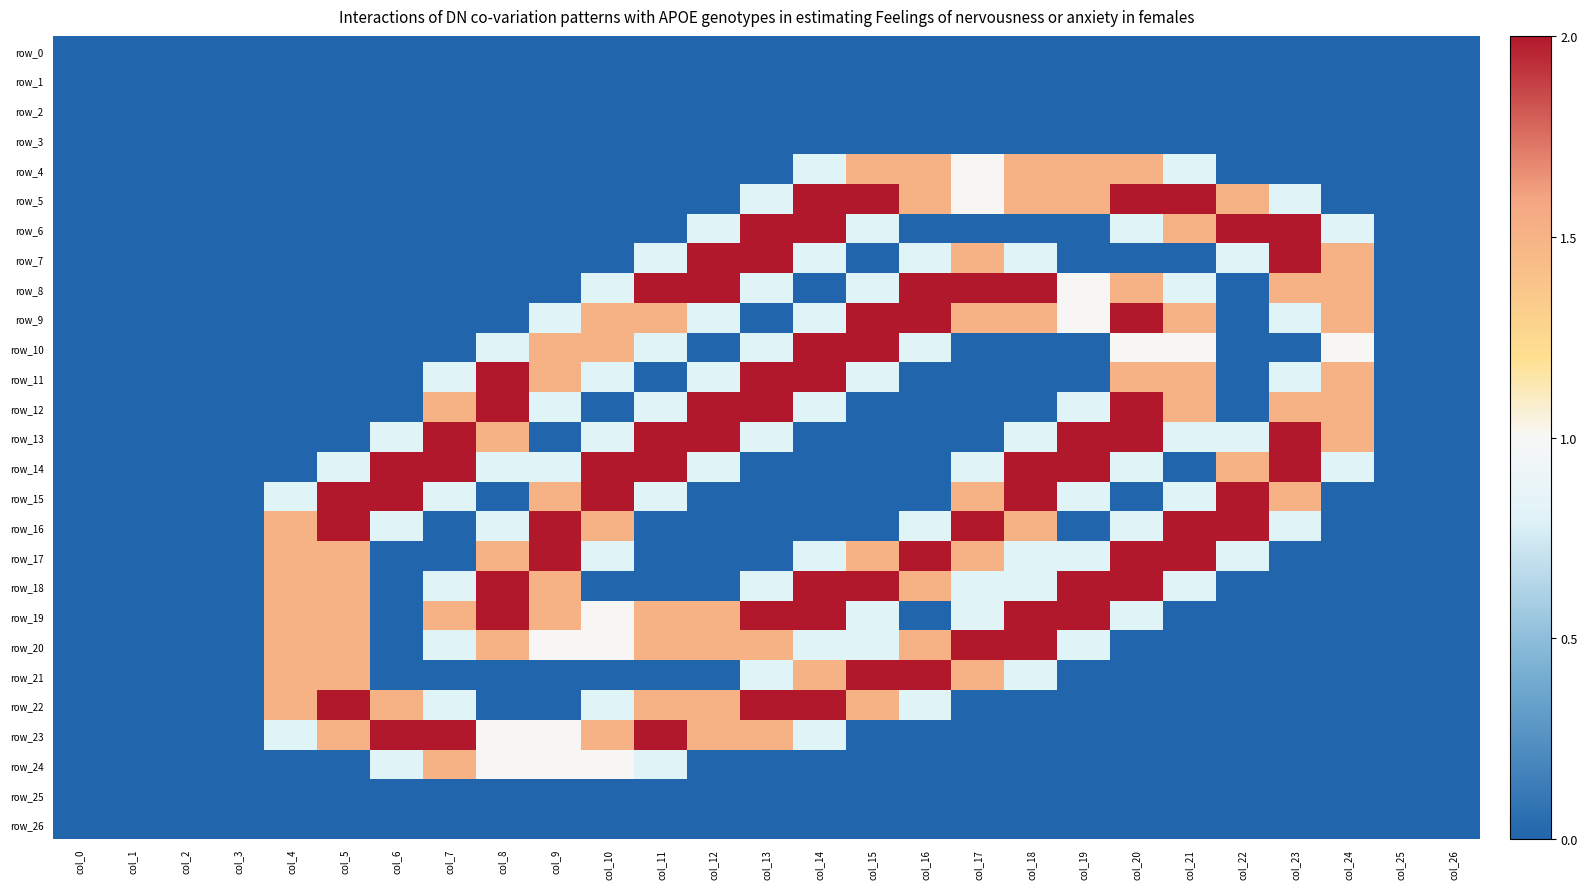

At col_16, list the series in order from largest to smallest.

row_8, row_9, row_17, row_21, row_4, row_5, row_18, row_20, row_7, row_10, row_16, row_22, row_0, row_1, row_2, row_3, row_6, row_11, row_12, row_13, row_14, row_15, row_19, row_23, row_24, row_25, row_26